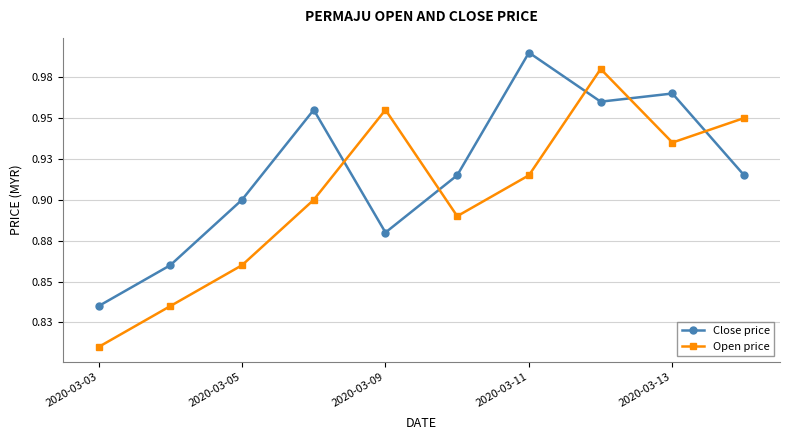

At which label is Close price closest to 0?

2020-03-03